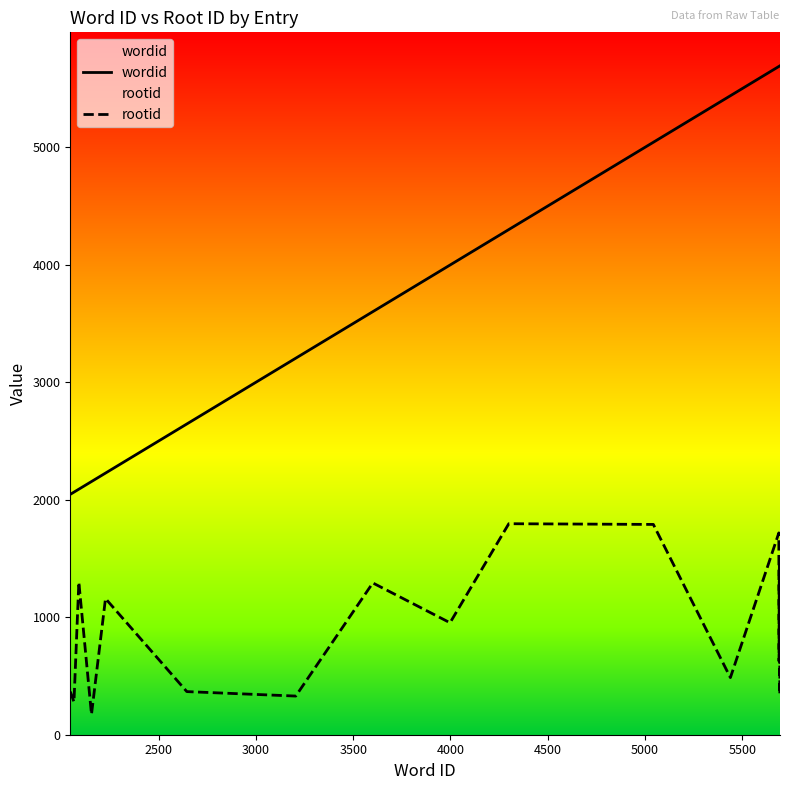

What is the difference between the maximum and minimum values in the wordid series?

3648